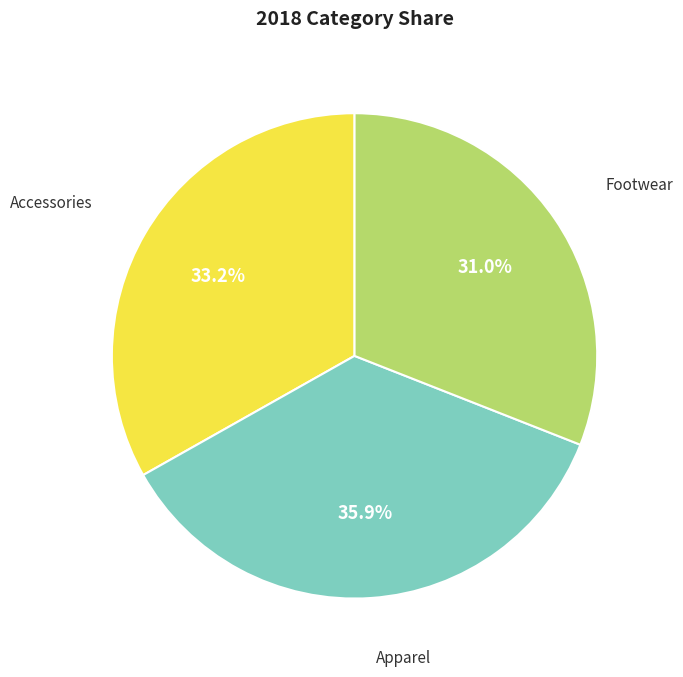

Is there a majority slice in this chart?

No